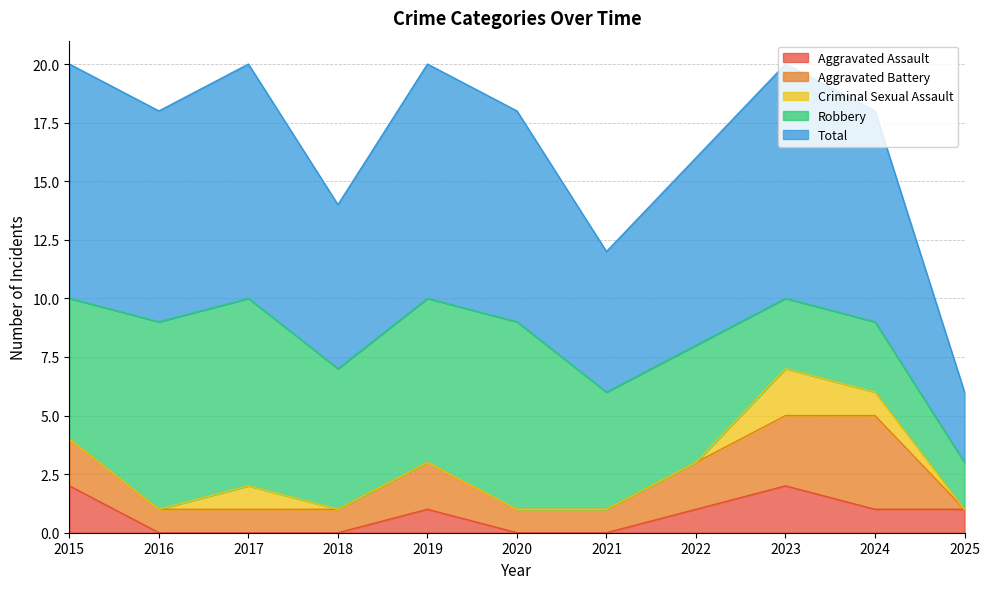

What is the sum of the Robbery values at 2023 and 2015?

9